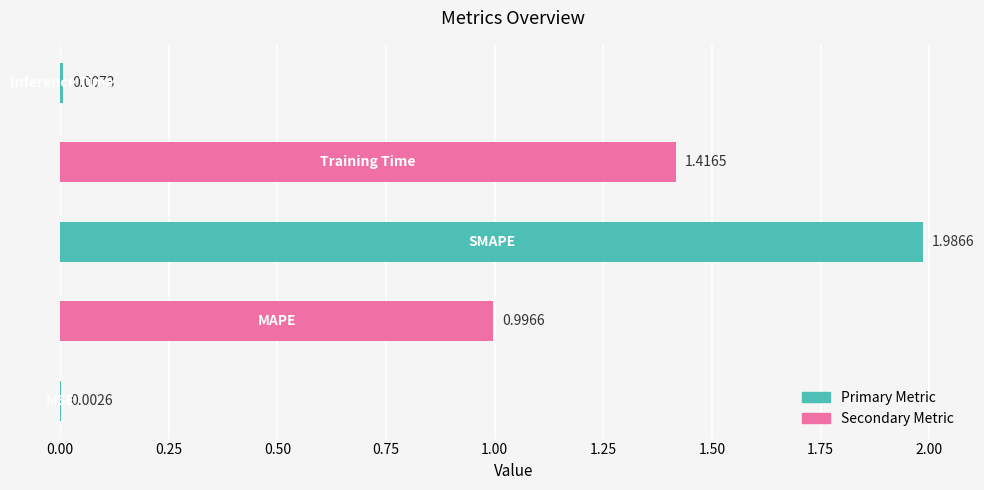

What is the sum of all values?

4.4